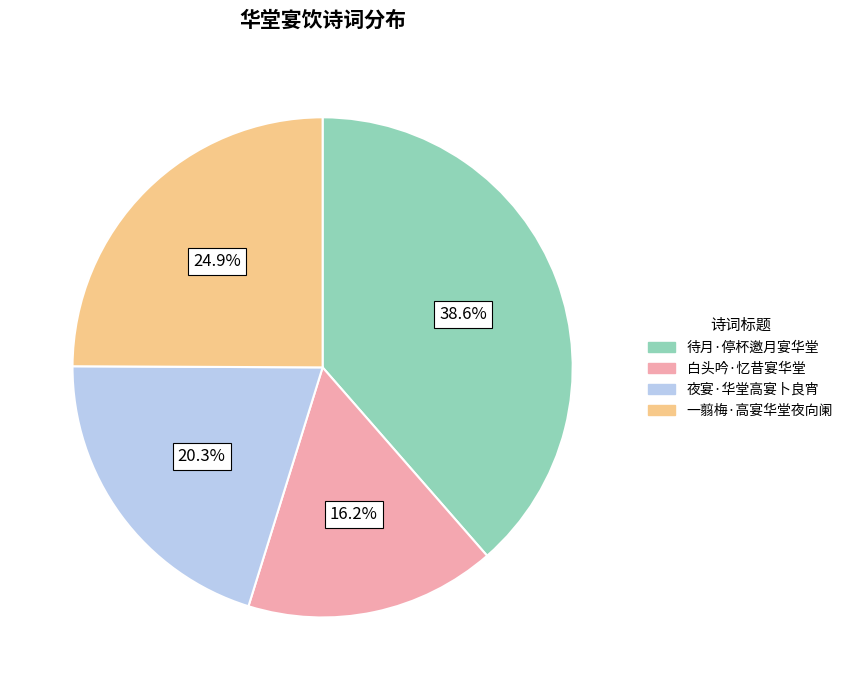

How many slices are in this pie chart?

4